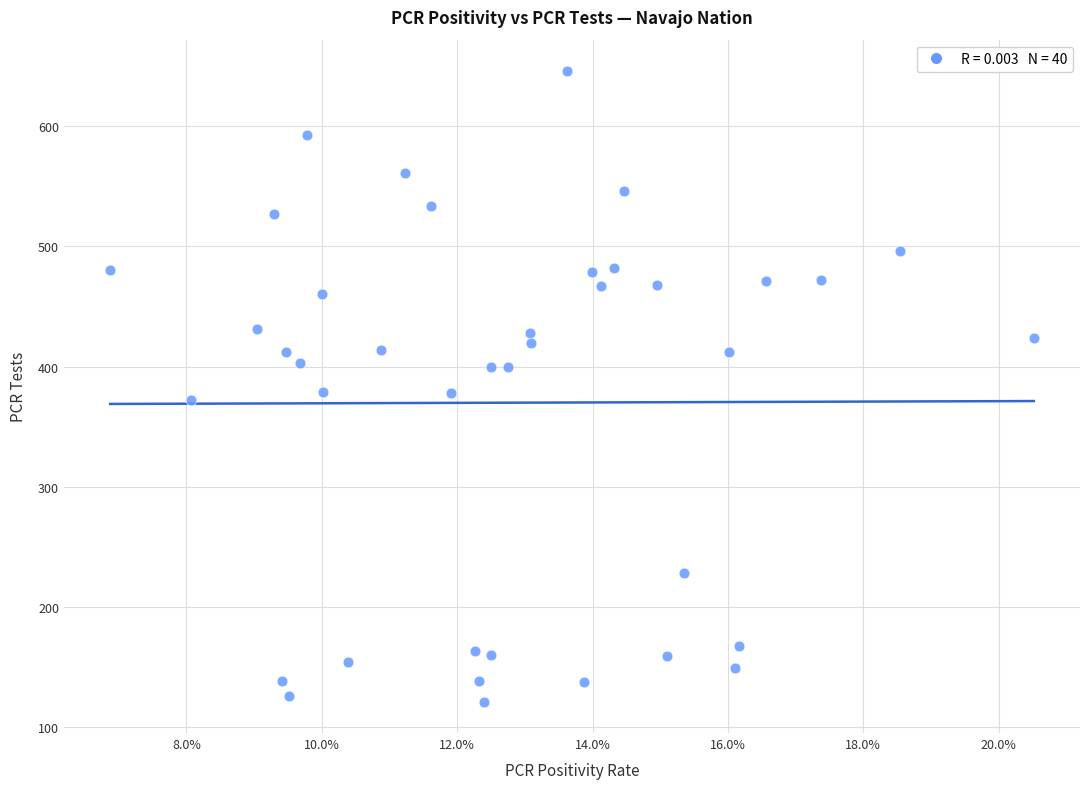

What is the range of Y values (max minus min)?

525